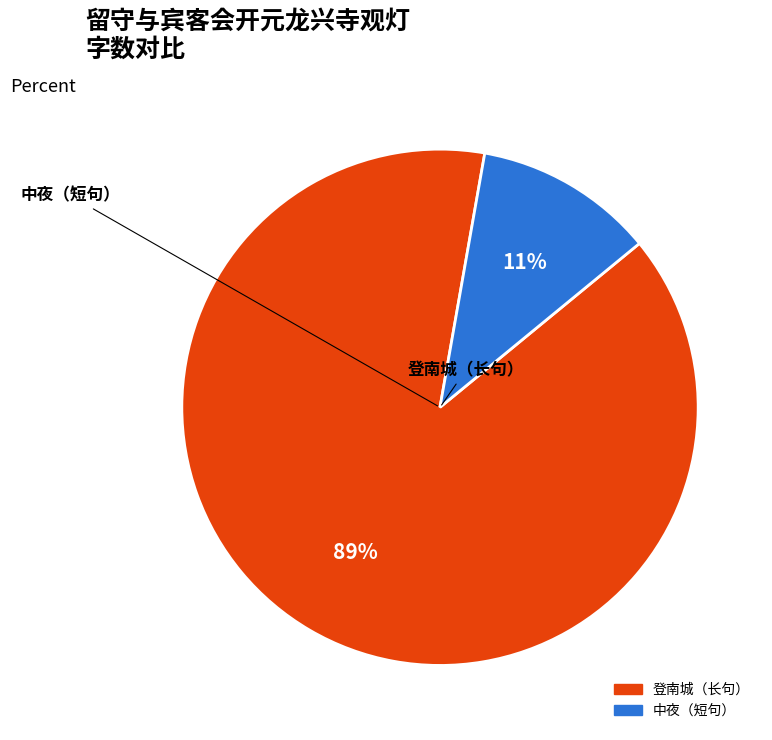

Does any single category account for the majority?

Yes